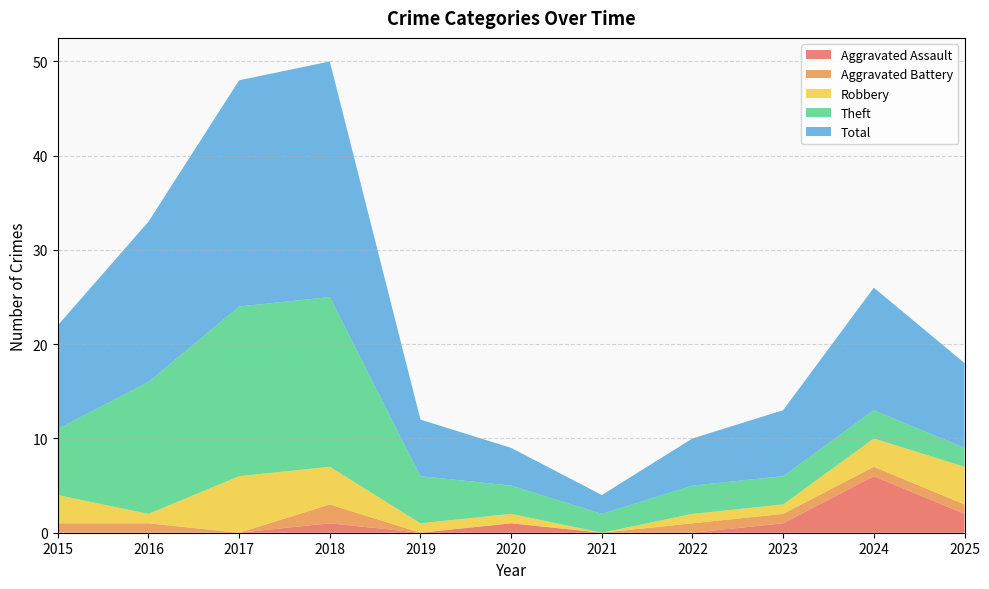

Reading left to right, what are all the values shown in this chart?

Aggravated Assault: 0	0	0	1	0	1	0	0	1	6	2
Aggravated Battery: 1	1	0	2	0	0	0	1	1	1	1
Robbery: 3	1	6	4	1	1	0	1	1	3	4
Theft: 7	14	18	18	5	3	2	3	3	3	2
Total: 11	17	24	25	6	4	2	5	7	13	9